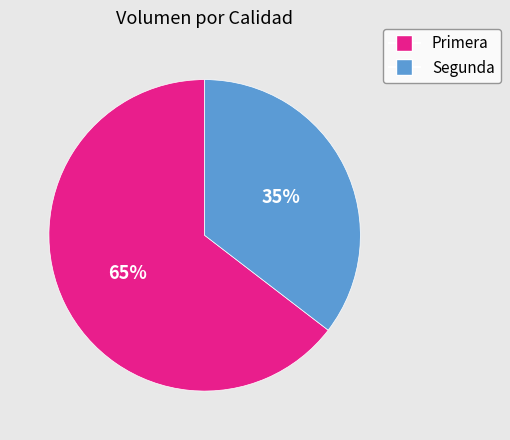

Does any single category account for the majority?

Yes